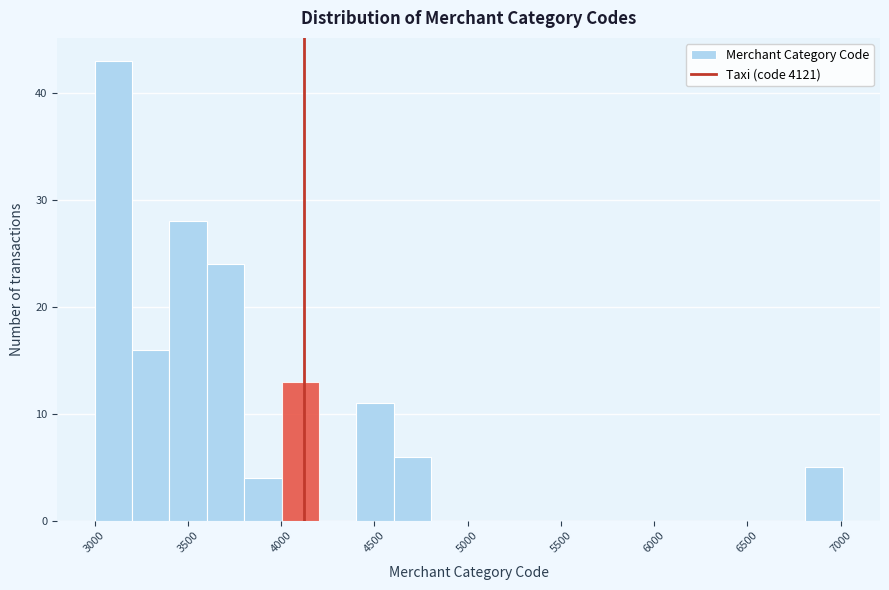

Reading left to right, transcribe this chart: for each bar, give the range it covers on the x-axis and its height. Neither the bar edges nor the heights are printed on the chart, so give them approximately, as read against the axes.

3000 to 3200: 43
3200 to 3400: 16
3400 to 3600: 28
3600 to 3800: 24
3800 to 4000: 4
4000 to 4200: 13
4200 to 4400: 0
4400 to 4600: 11
4600 to 4800: 6
4800 to 5000: 0
5000 to 5200: 0
5200 to 5400: 0
5400 to 5600: 0
5600 to 5800: 0
5800 to 6000: 0
6000 to 6200: 0
6200 to 6400: 0
6400 to 6600: 0
6600 to 6800: 0
6800 to 7000: 5